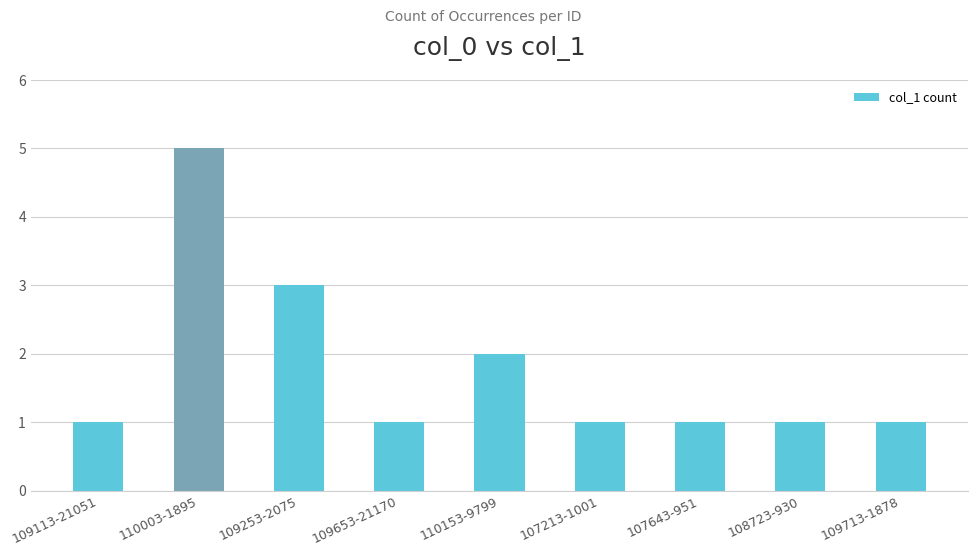

Which has a higher value, 109713-1878 or 110003-1895?

110003-1895